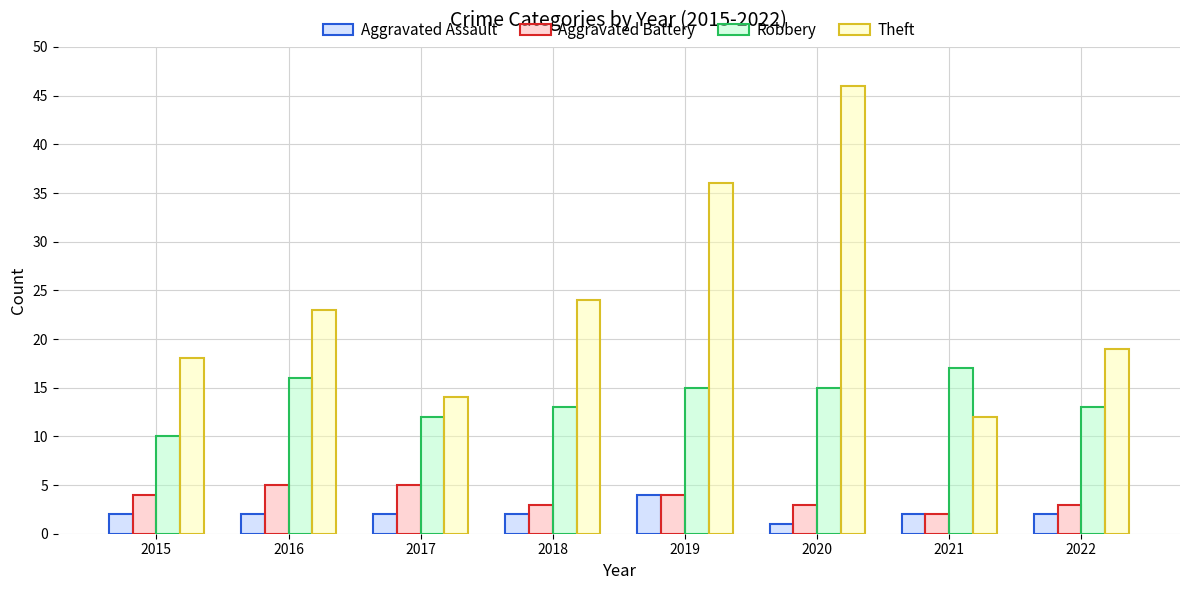

Which series has the largest total across all categories?

Theft